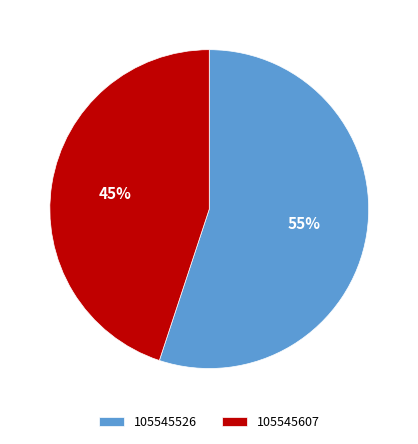

To the nearest percent, what percentage of the pie is 105545526?

55%